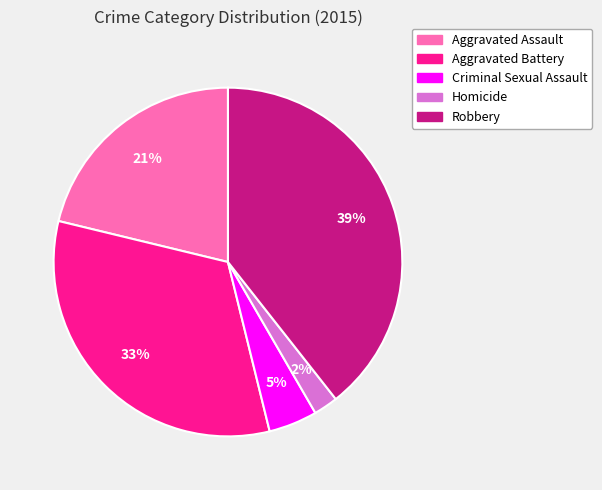

Does Criminal Sexual Assault account for over 50% of the chart?

No